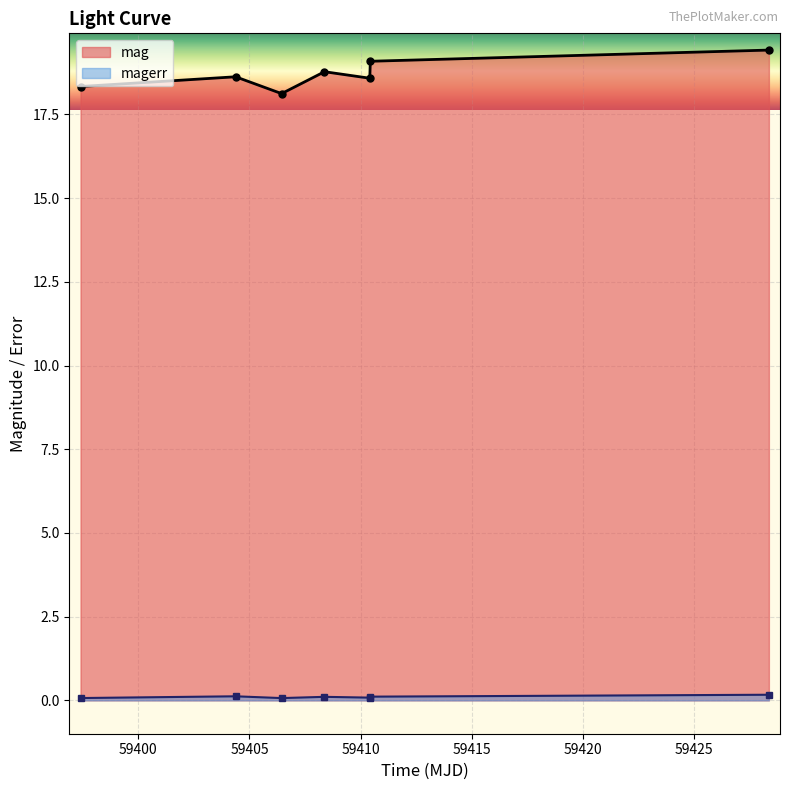

What is the label of the 5th point from the left?

59410.41539350012